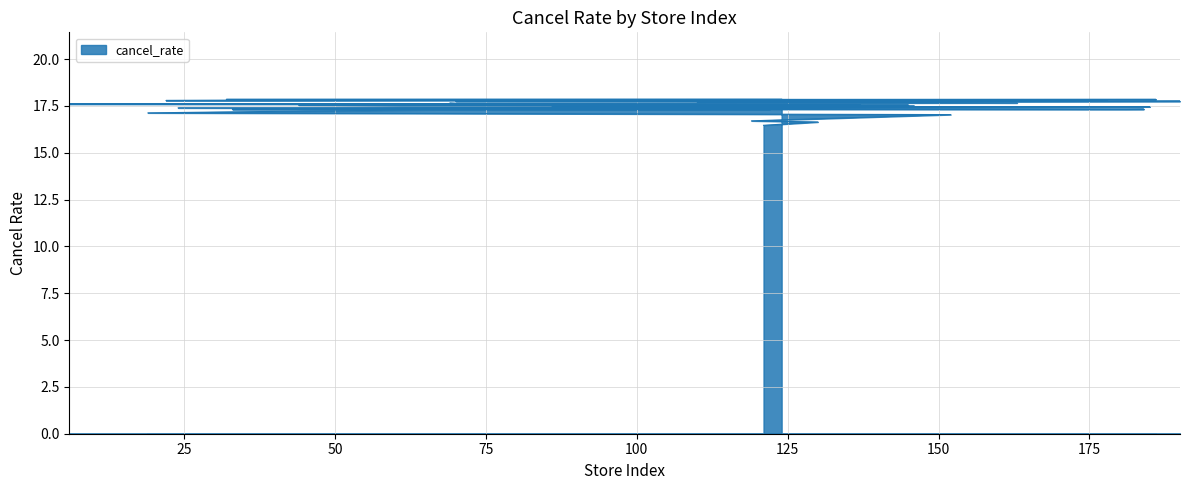

The chart shows a value of 17.4 at 79. True or false?

True